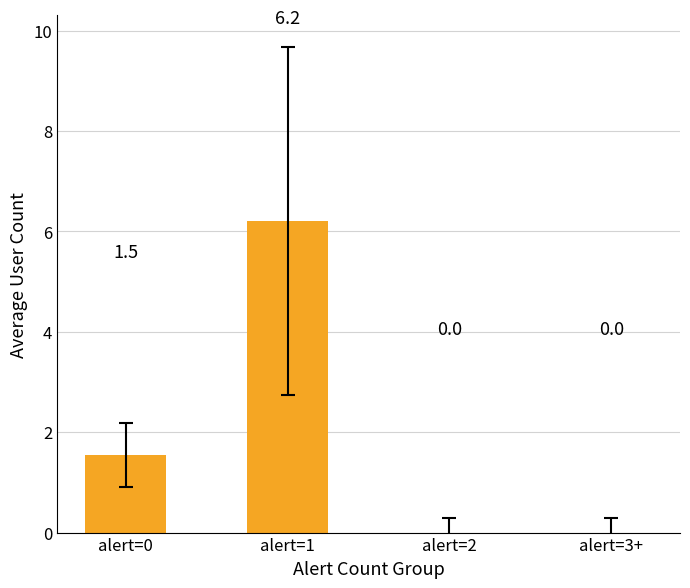

What is the sum of the values at alert=1 and alert=0?

7.7